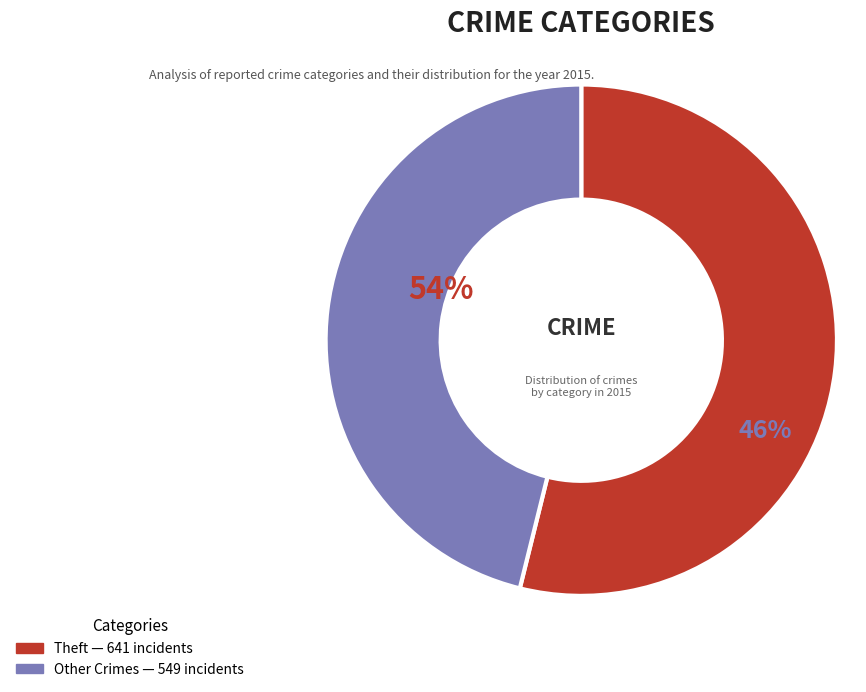

Which category has the biggest portion of the pie?

Theft